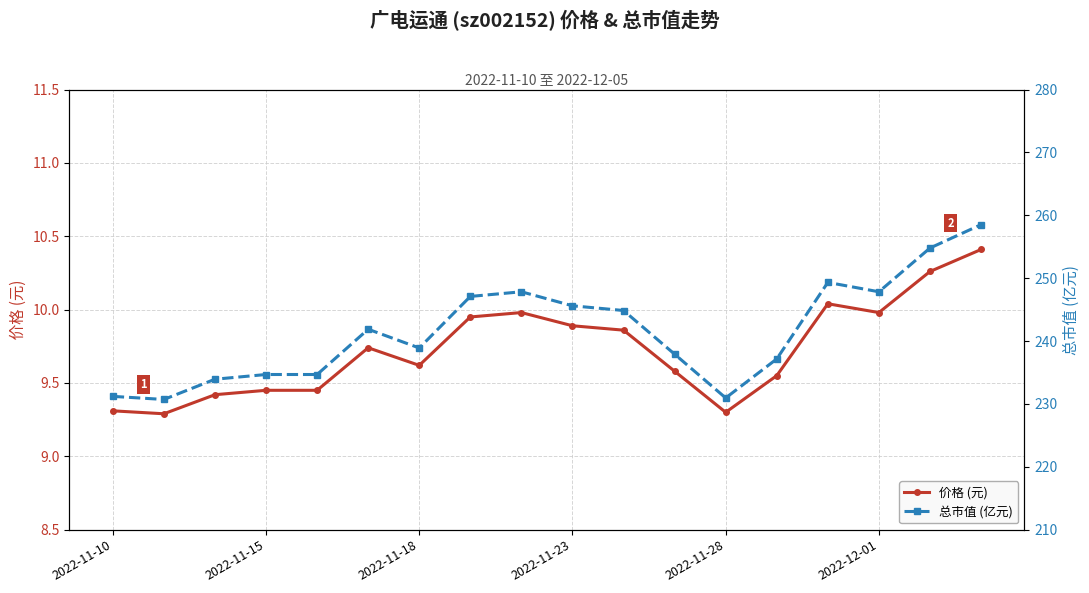

List the series in order of their overall mean, highest first.

总市值 (亿元), 价格 (元)